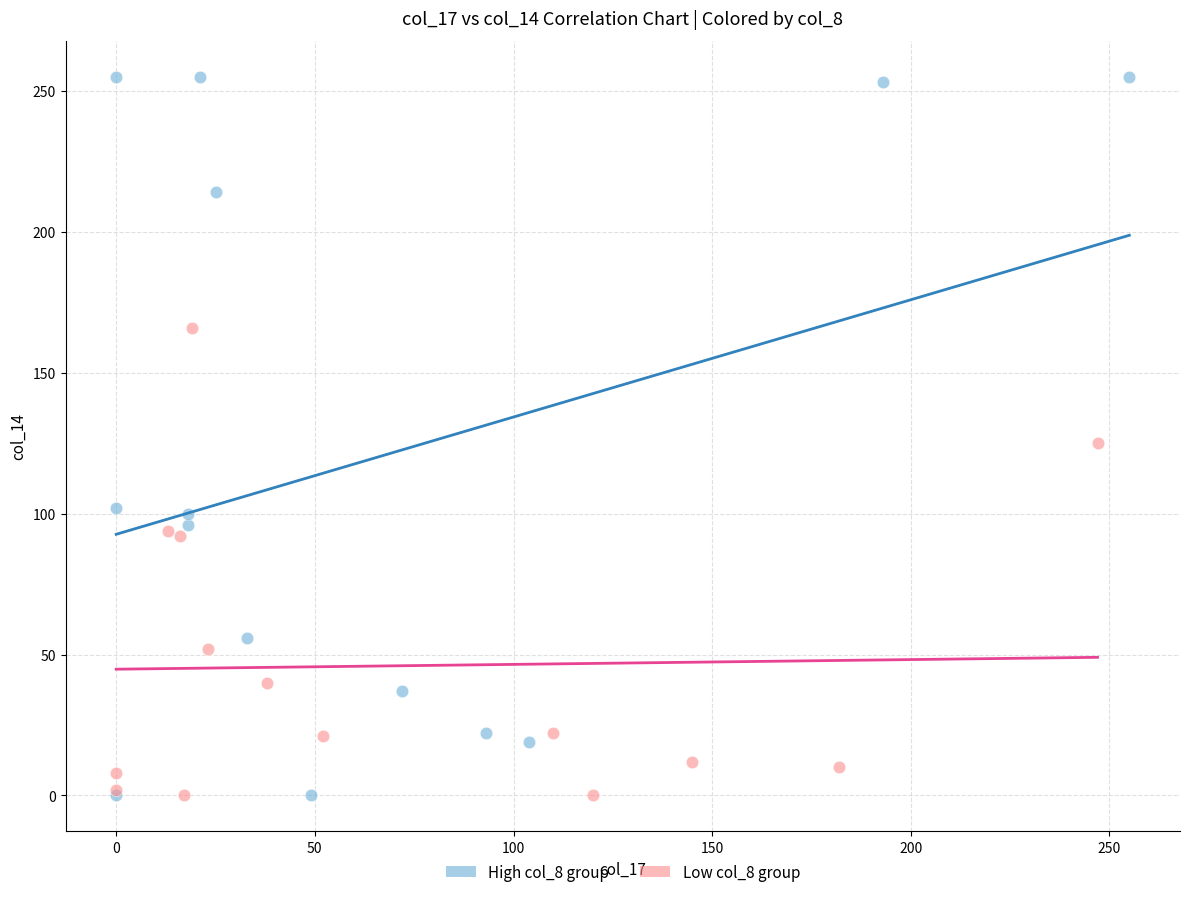

Which series has the widest spread of Y values?

High col_8 group